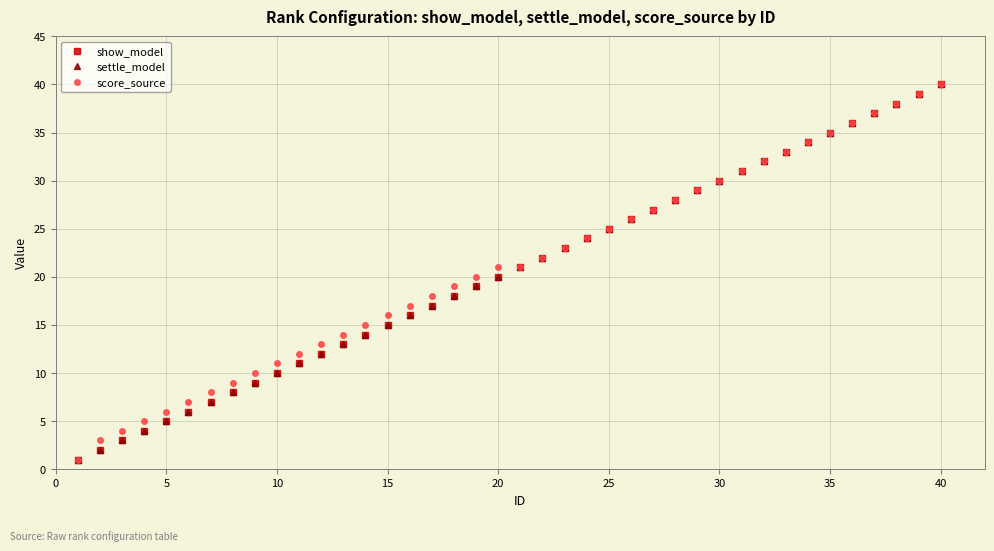

Is this an area chart (filled region under the line)?

No